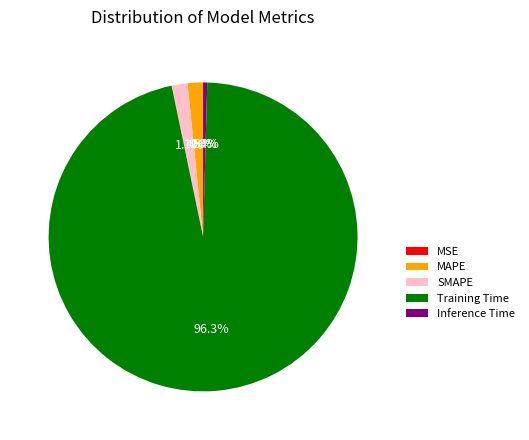

Which has a higher value, Inference Time or MAPE?

MAPE